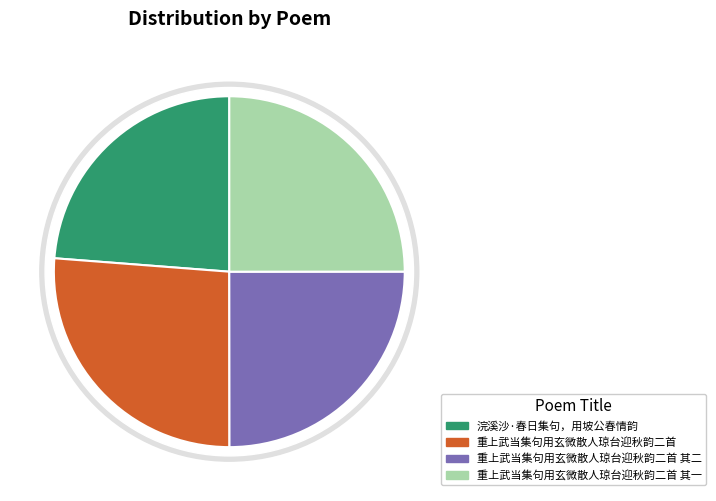

Which has a higher value, 浣溪沙·春日集句，用坡公春情韵 or 重上武当集句用玄微散人琼台迎秋韵二首 其一?

重上武当集句用玄微散人琼台迎秋韵二首 其一